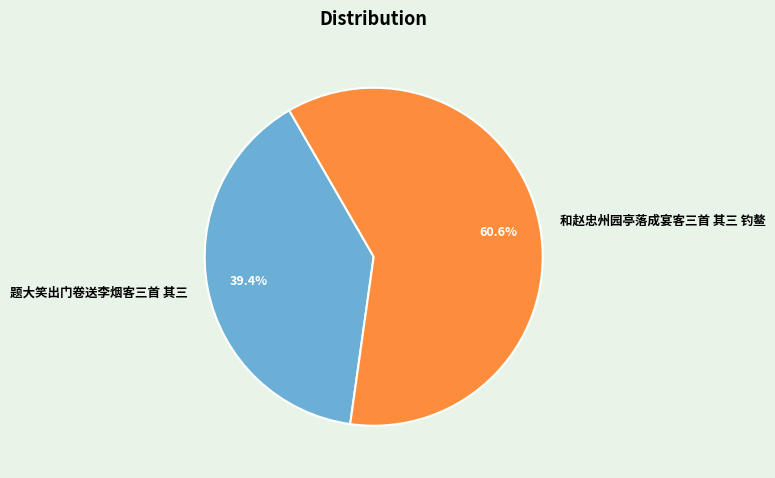

Rank the categories by value from highest to lowest.

和赵忠州园亭落成宴客三首 其三 钓鳌, 题大笑出门卷送李烟客三首 其三